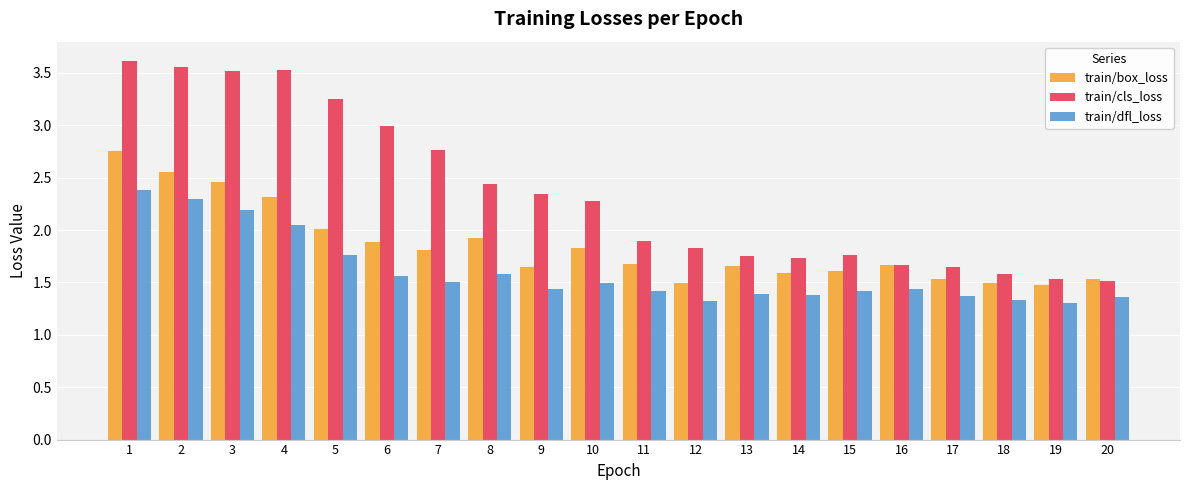

The train/box_loss series shows 1.7 at 13. True or false?

True